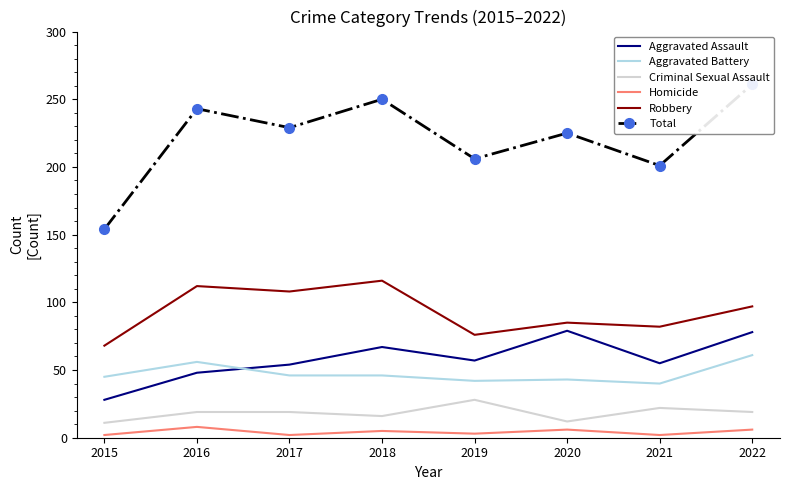

Where is the first local minimum for Criminal Sexual Assault?

2018